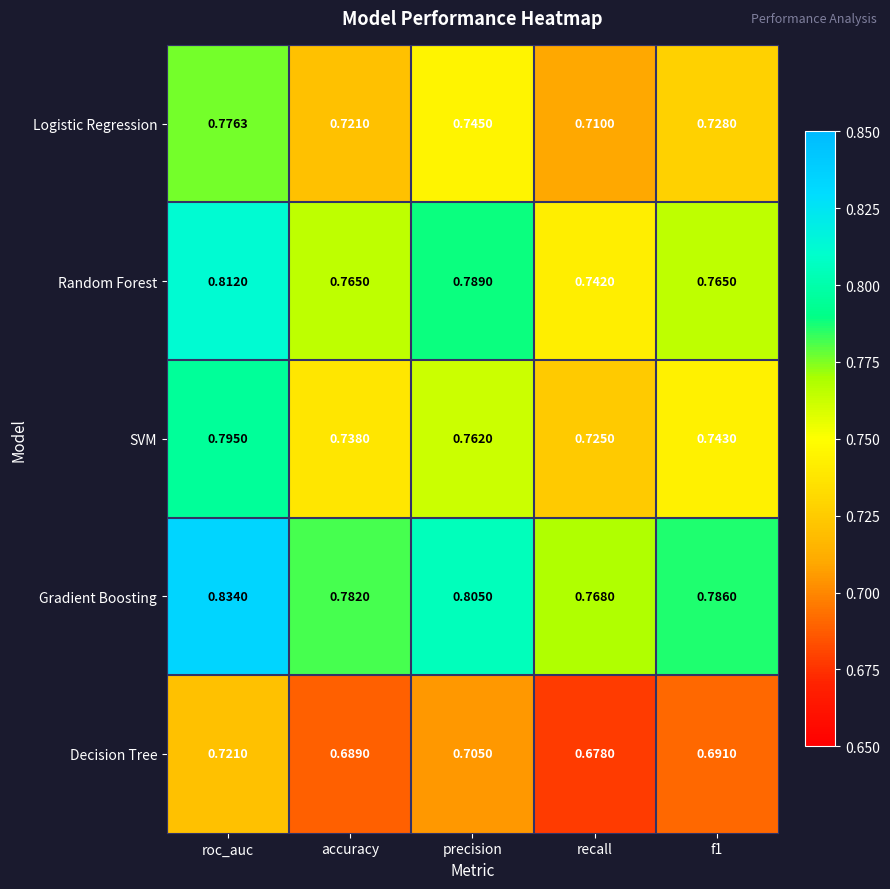

Rank the series at precision from lowest to highest value.

Decision Tree, Logistic Regression, SVM, Random Forest, Gradient Boosting